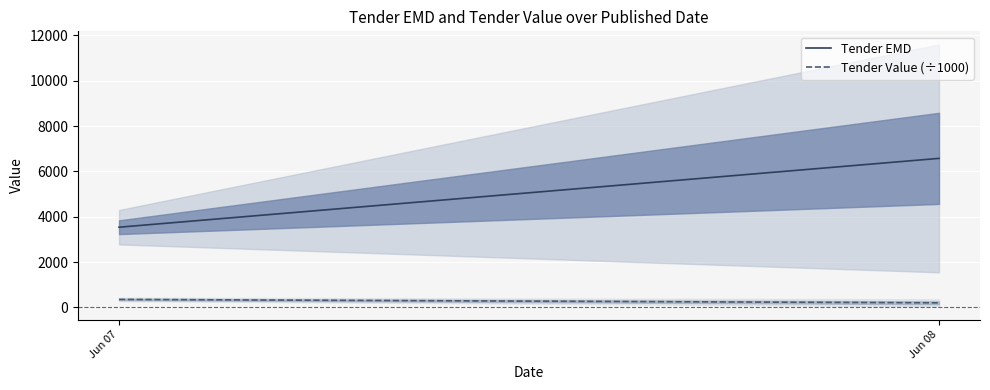

What is the difference between the Tender EMD values at Jun 07 and Jun 08?

3035.5